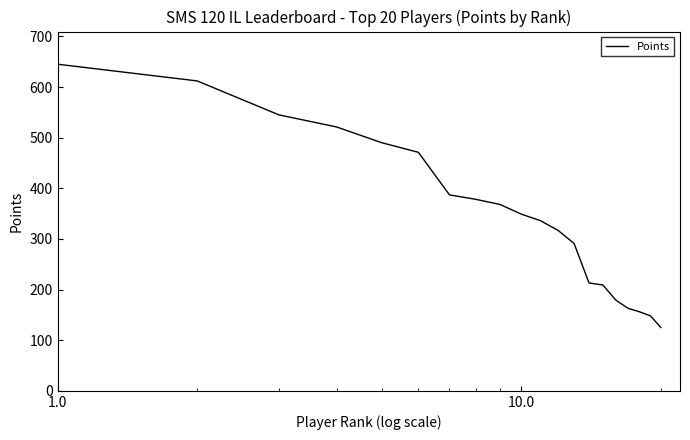

How many lines are shown in the chart?

1